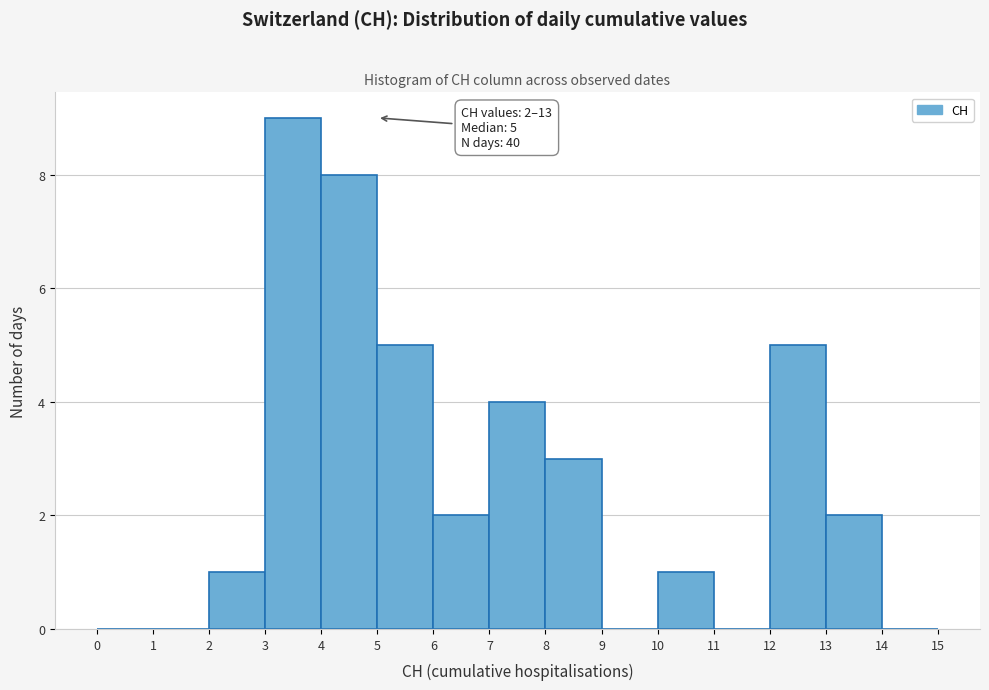

Over which range of the x-axis is the bar tallest?

3 to 4